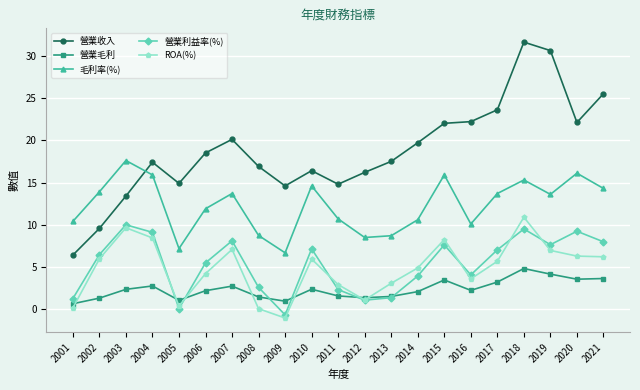

Read the 營業利益率(%) value at 2015.

7.6